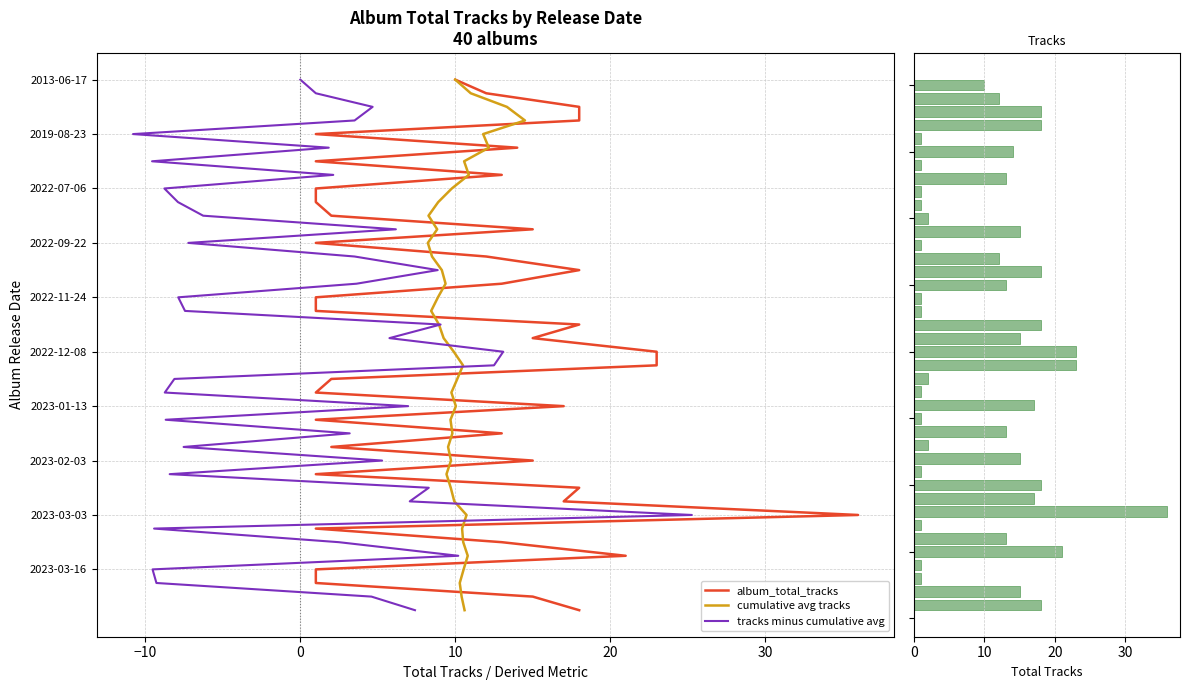

What is the total value across all series at 0?

24